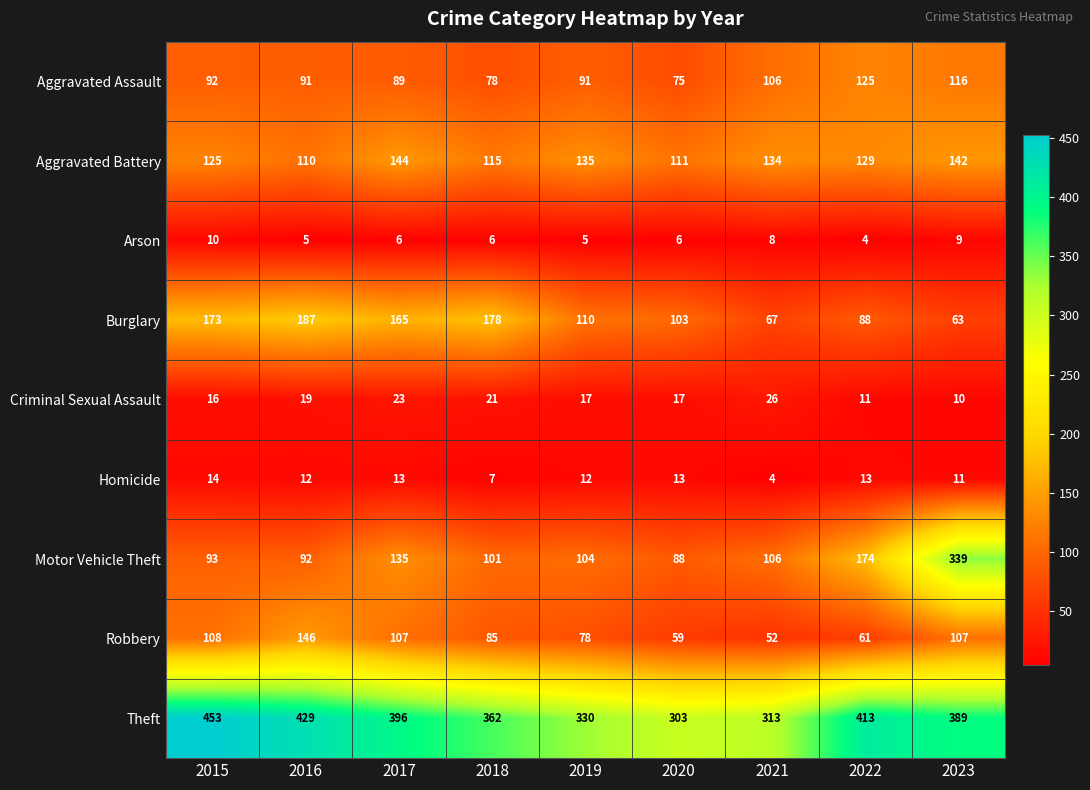

What is the maximum value shown in the chart?

453